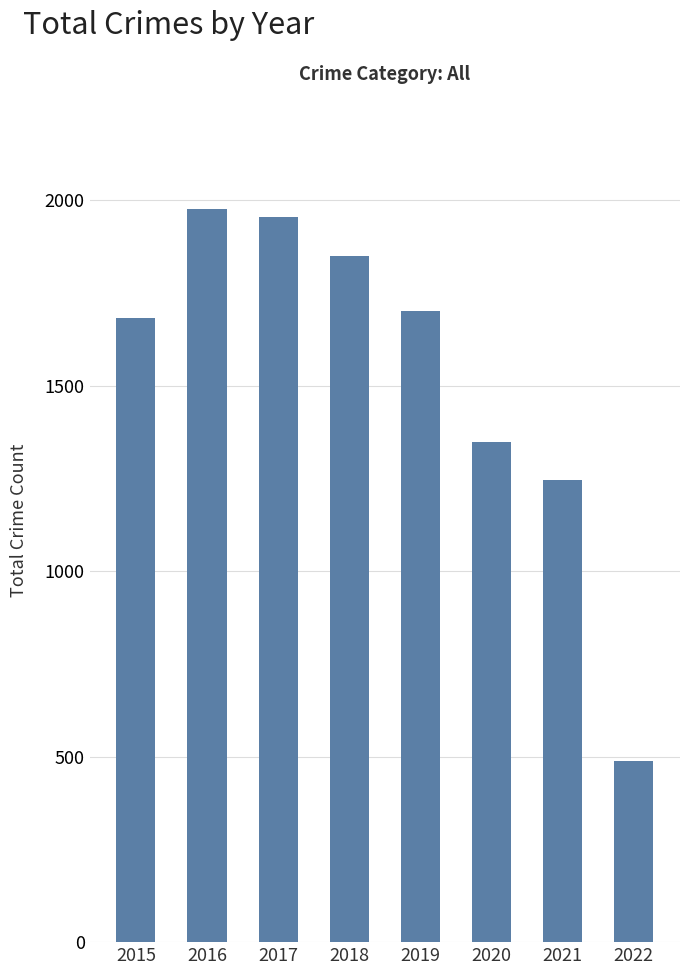

Where does the data first go above 1701?

2016